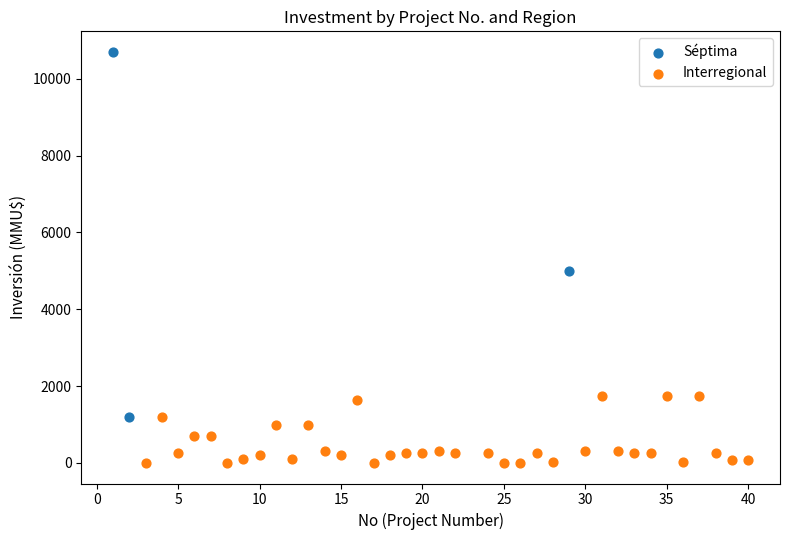

Which series reaches the maximum Y coordinate?

Séptima